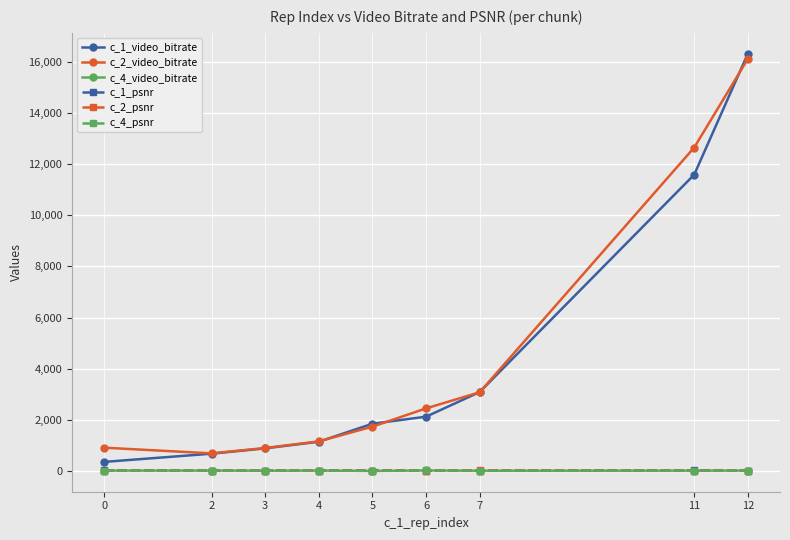

Does the chart have visible grid lines?

Yes